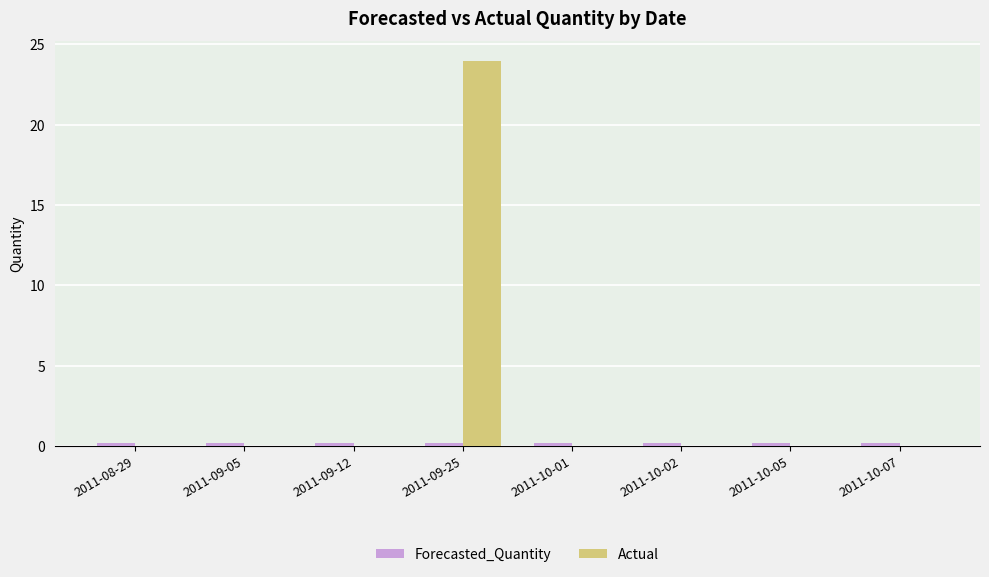

At which category is the sum across all series the highest?

2011-09-25